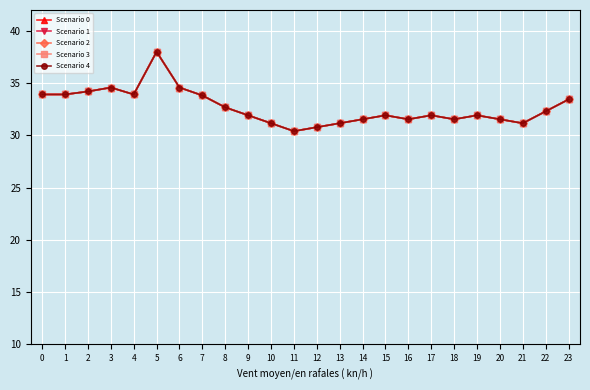

What is the sum of all Scenario 0 values?

783.9